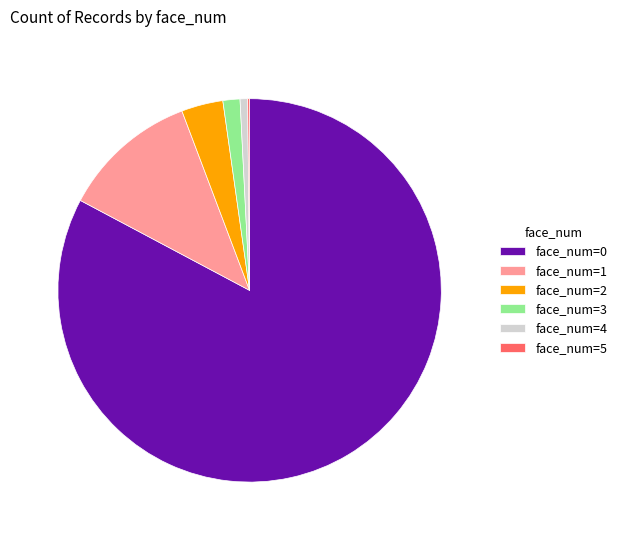

Is it true that face_num=1 is 1% of the pie?

False